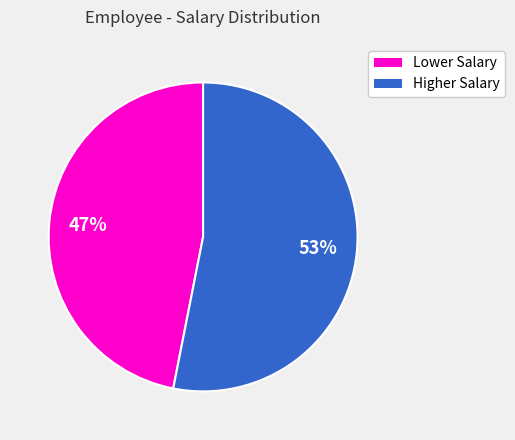

Is there a majority slice in this chart?

Yes